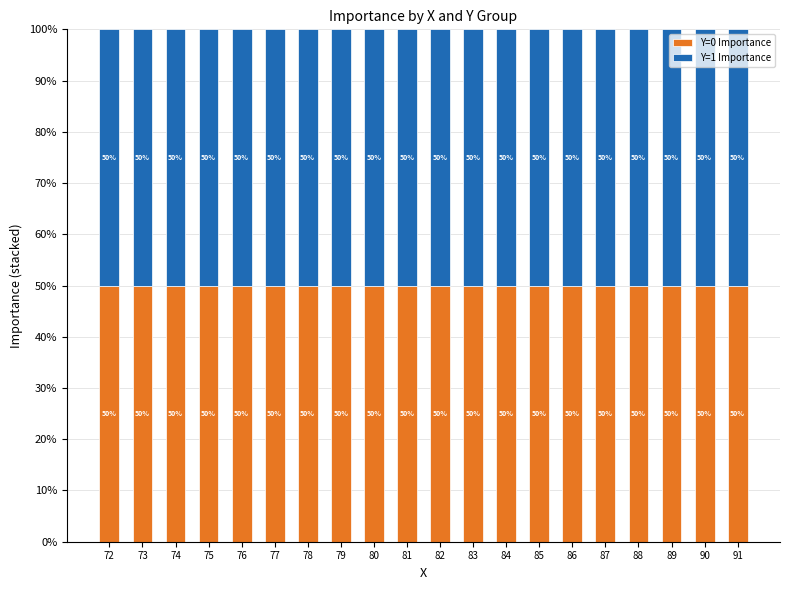

True or false: Y=0 Importance has a value of 0.2 at 90.

False